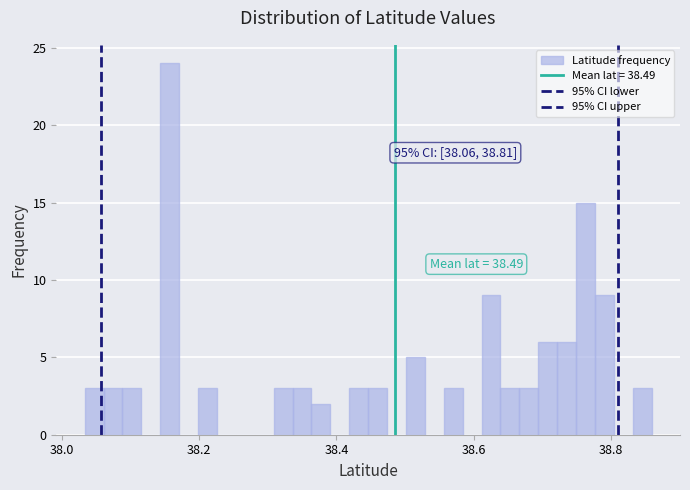

Read against the x-axis, roughly where is the centre of the tallest bar?

38.16